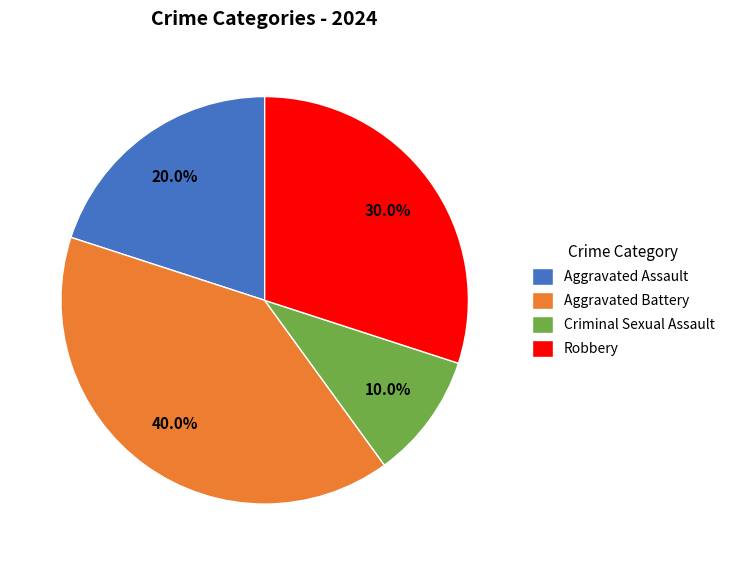

Rank the categories by value from lowest to highest.

Criminal Sexual Assault, Aggravated Assault, Robbery, Aggravated Battery